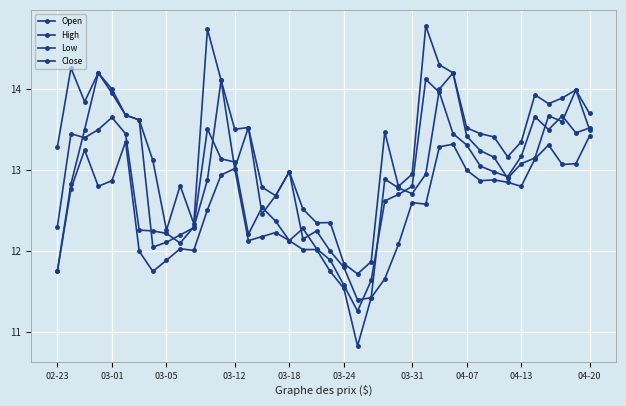

What is the average value of the Low series?

12.5